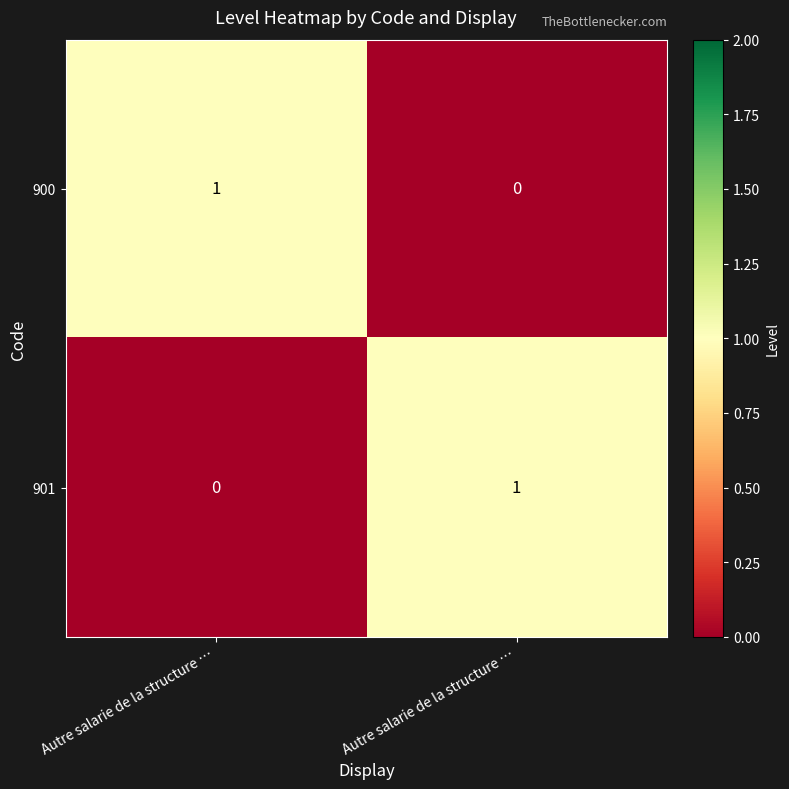

List the series in order of their peak value, lowest first.

900, 901